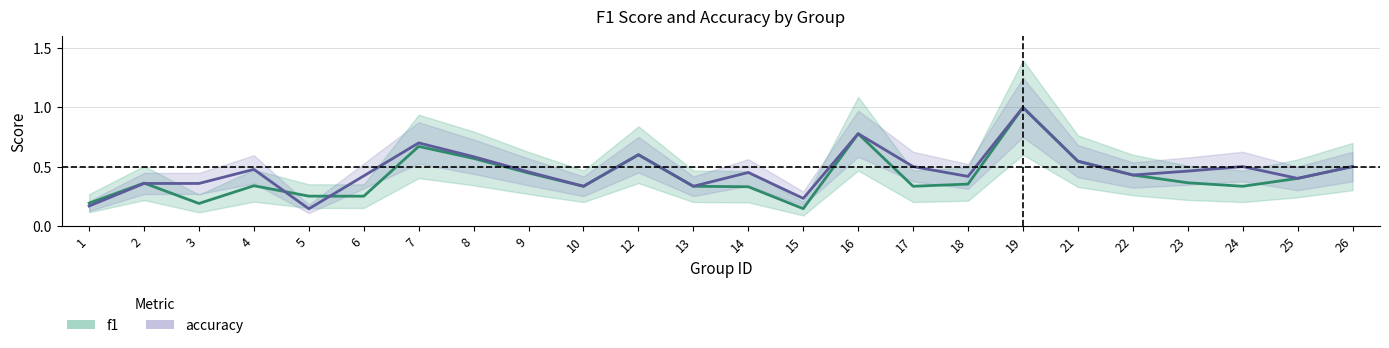

What is the minimum value for accuracy?

0.1